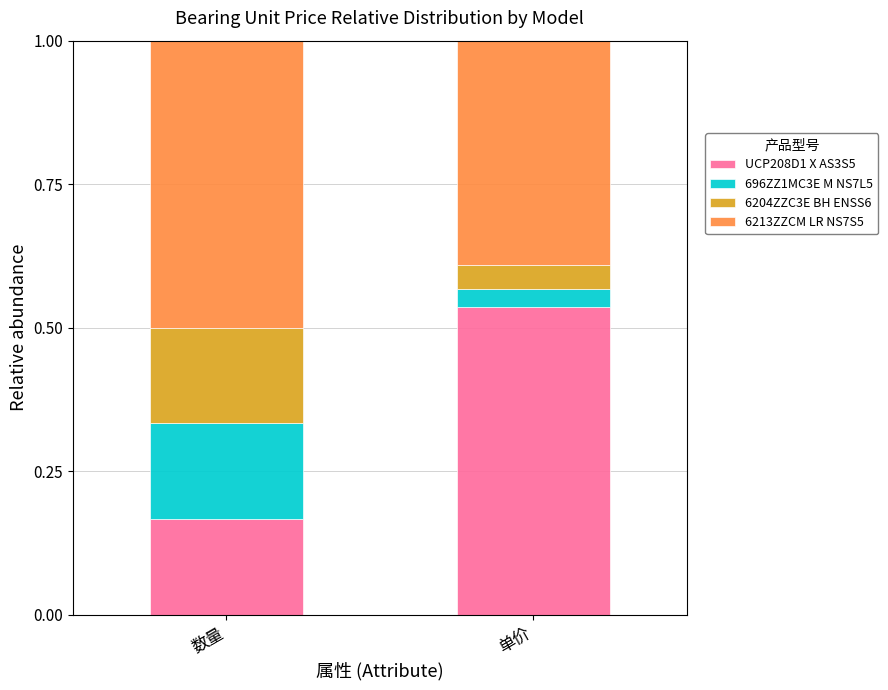

At which label does UCP208D1 X AS3S5 reach its minimum?

数量